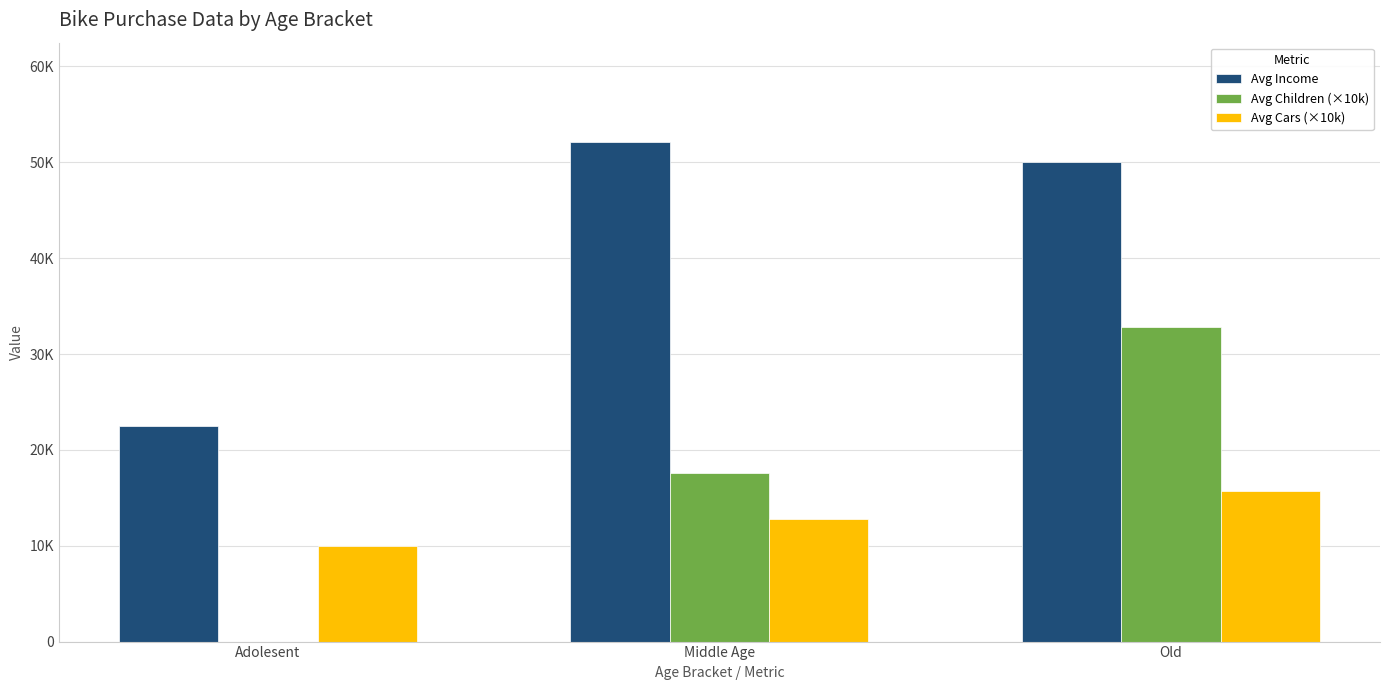

What is the approximate value of Avg Income at Old?

50000.0